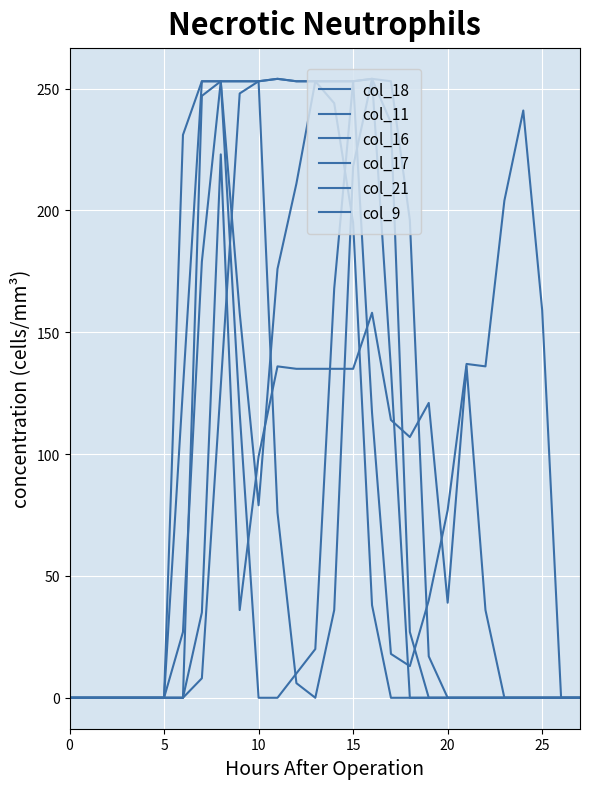

How many lines are shown in the chart?

6